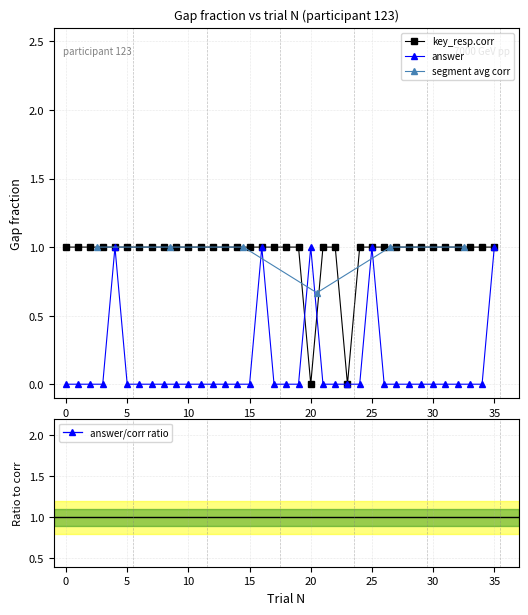

Between which two adjacent categories do answer and key_resp.corr first intersect?

19 and 20